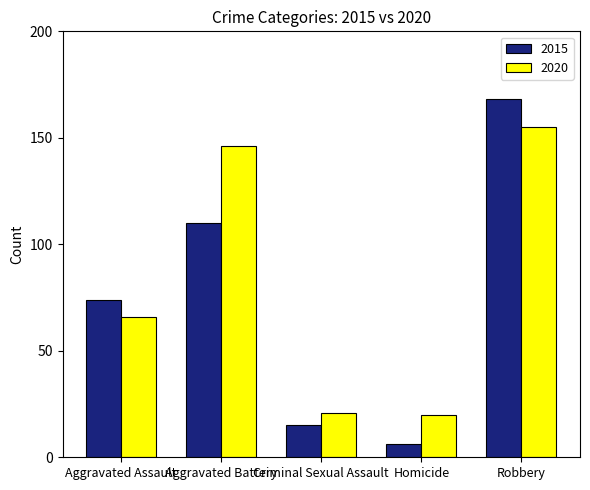

How many data points in 2020 are less than 66?

2